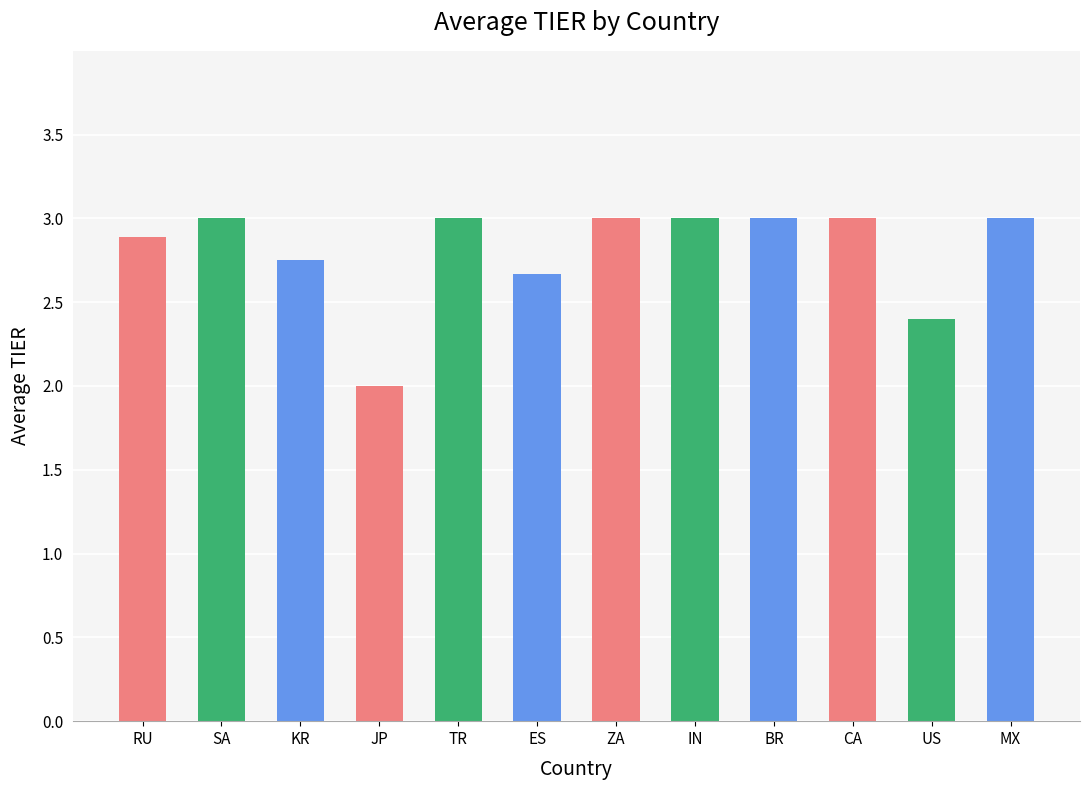

What value does the data have at TR?

3.0